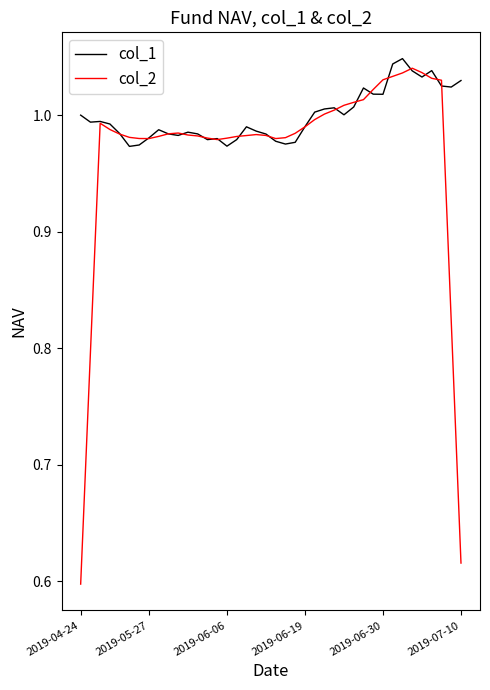

Which series has the largest range (max minus min)?

col_2